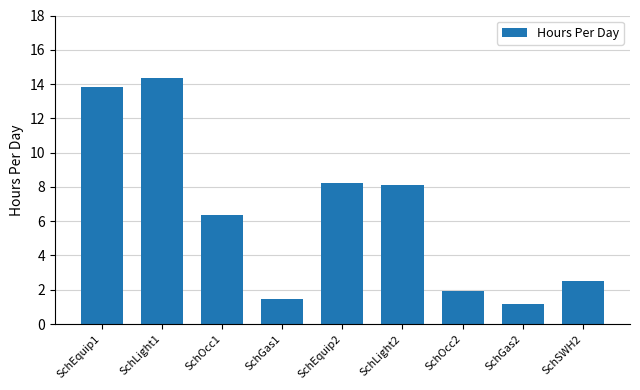

At which label does the data first exceed 6?

SchEquip1